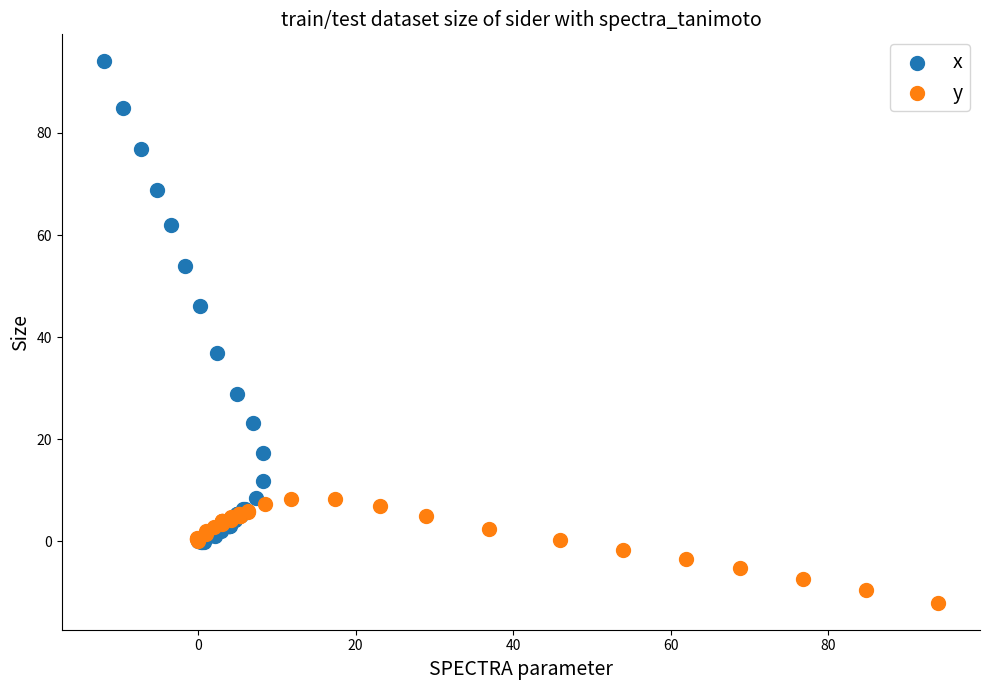

Which series contains the highest Y value?

x